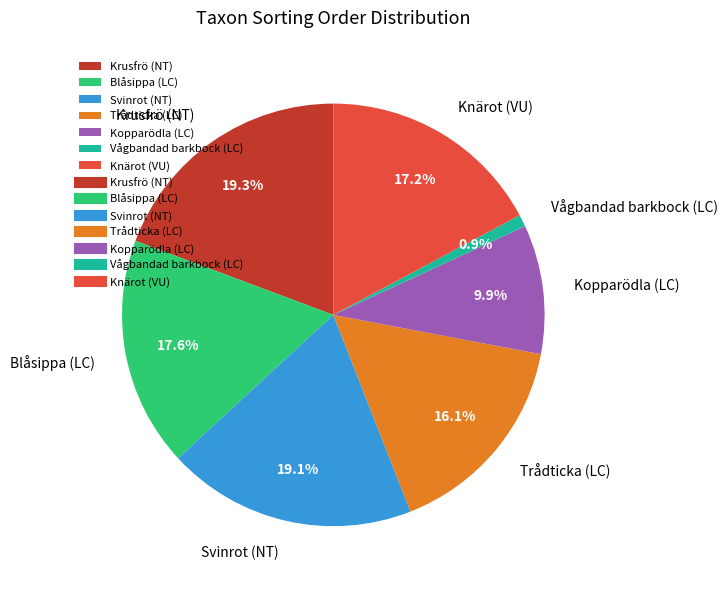

Does any single category account for the majority?

No